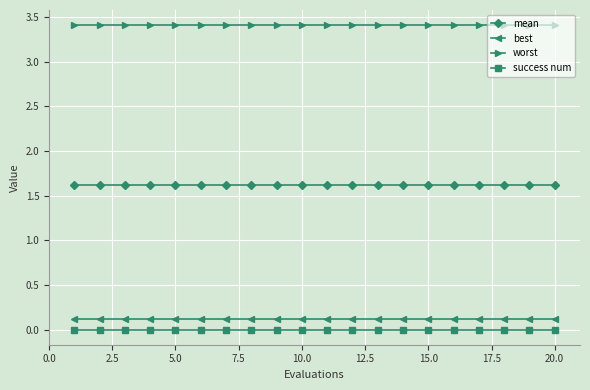

Does the chart display data point markers on the line(s)?

Yes